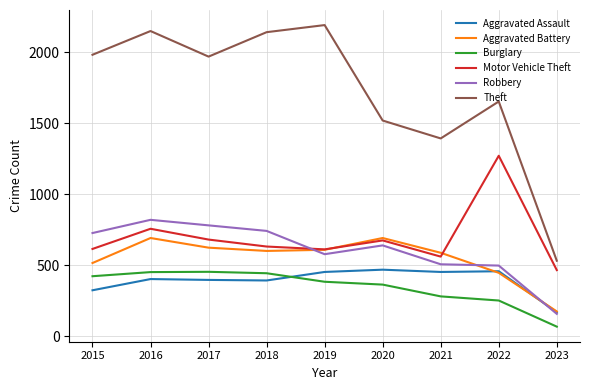

The Aggravated Battery series shows 174 at 2023. True or false?

True